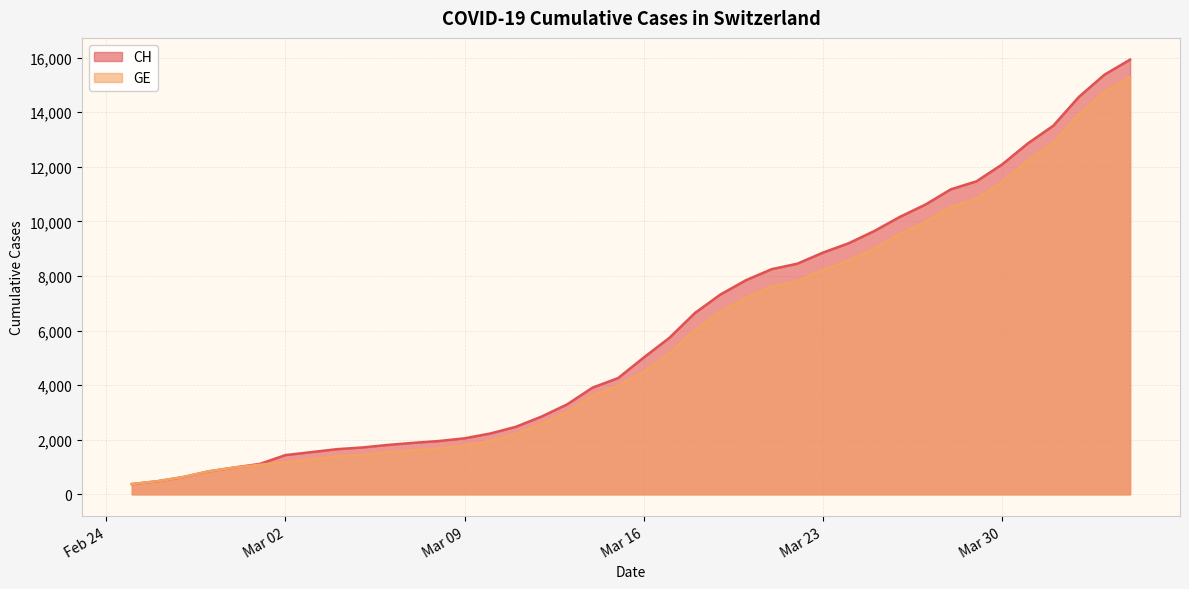

Does the chart have visible grid lines?

Yes